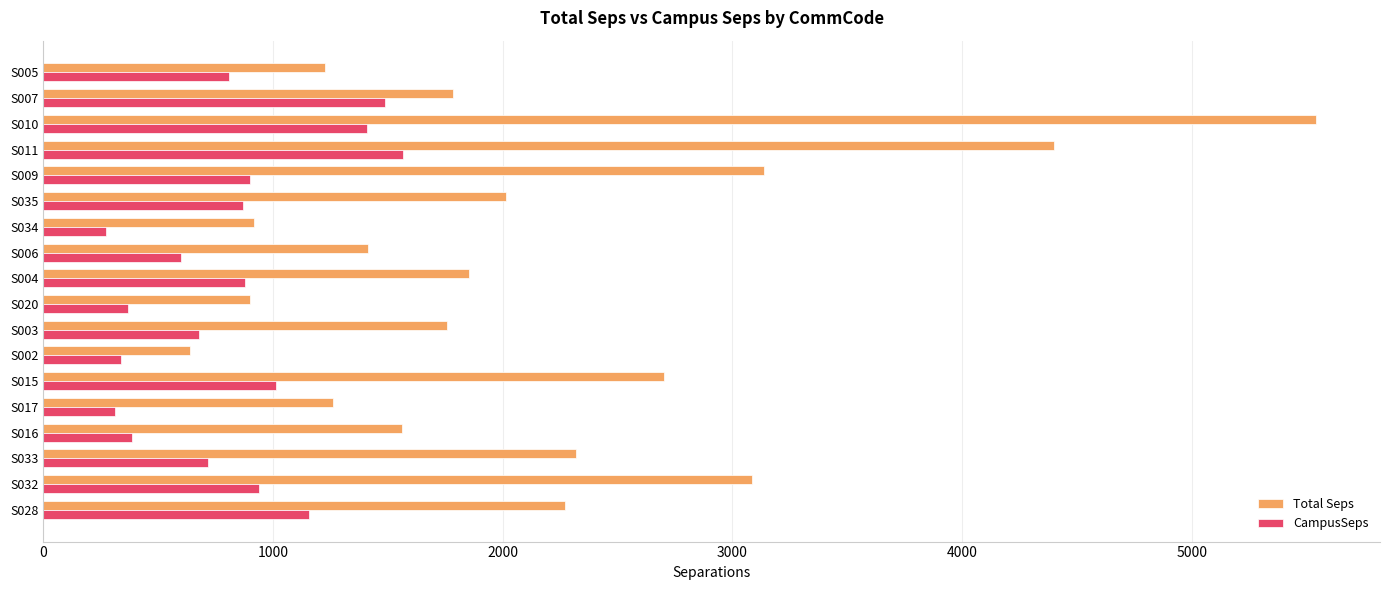

What is the difference between the CampusSeps values at S035 and S006?

269.5